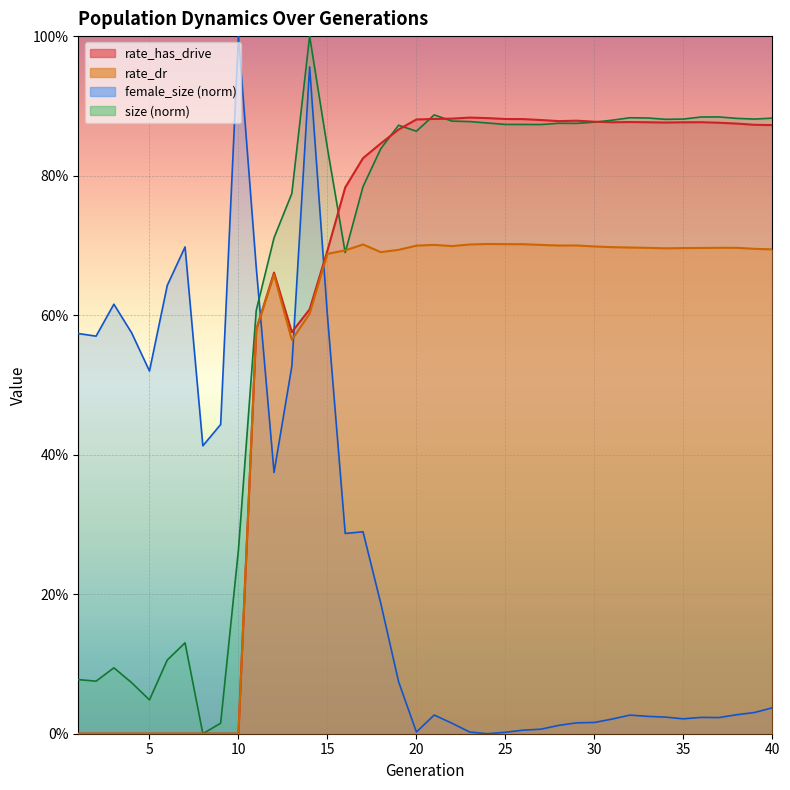

What is the approximate value of female_size at 12?

0.4